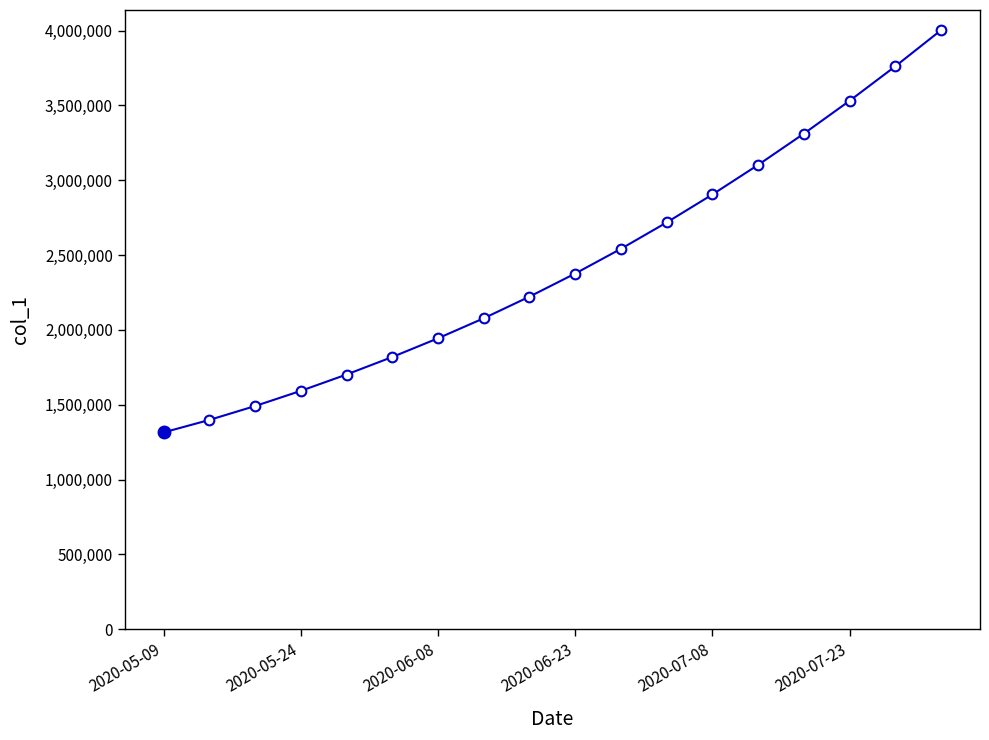

True or false: there are more than 0 points higher than both neighbors.

False